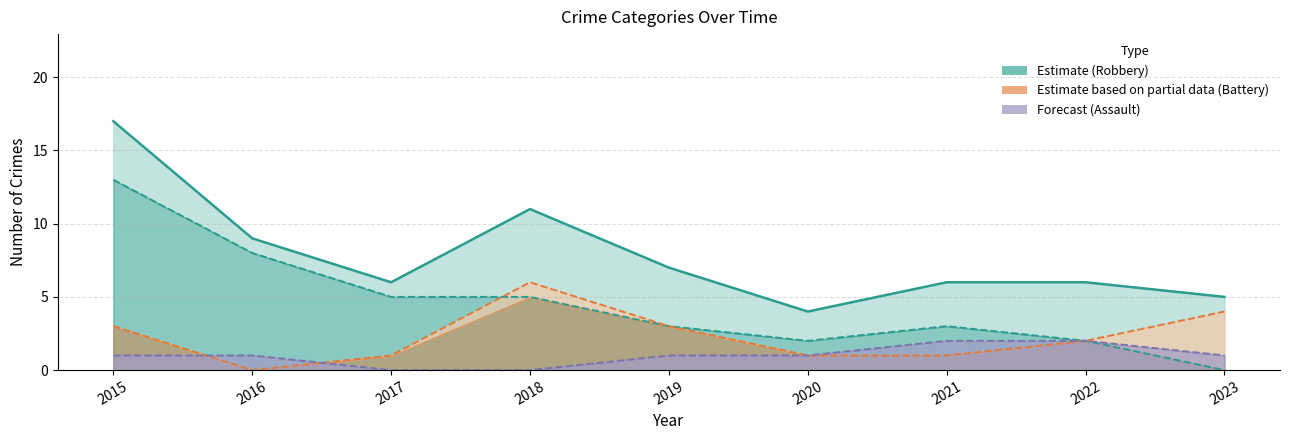

Where is Aggravated Assault nearest to the value 1?

2015